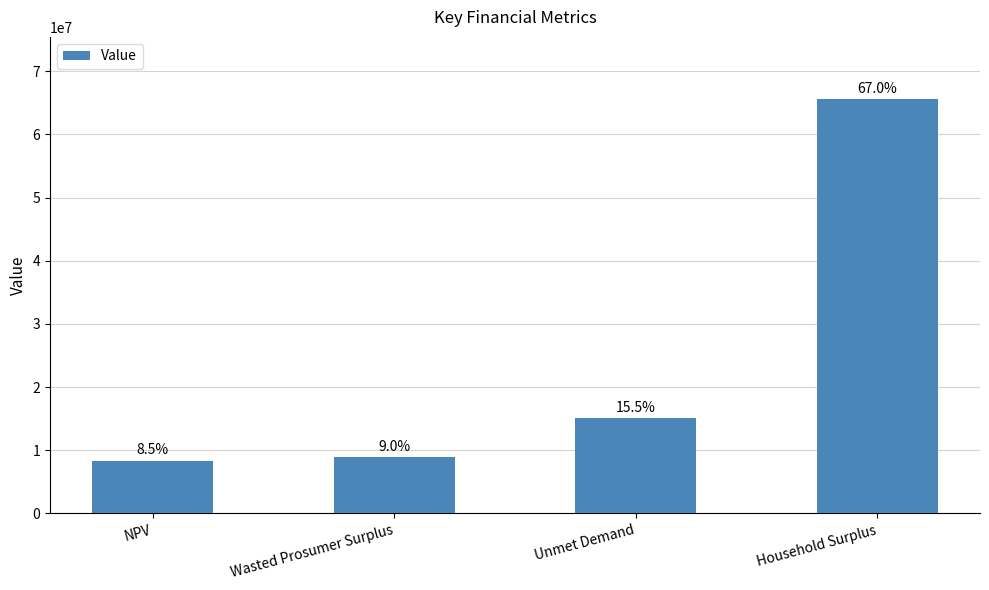

True or false: the data shows 15640766.1 at Household Surplus.

False